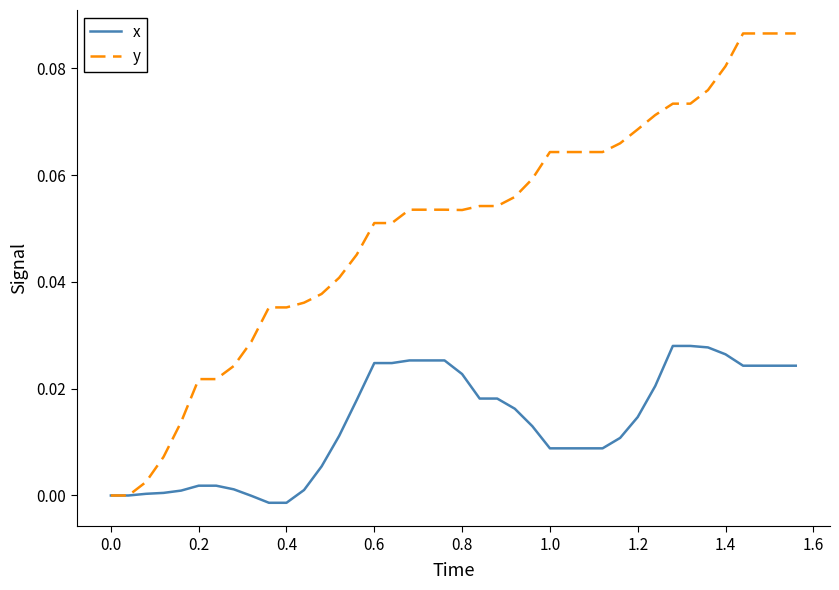

Which series has the largest total across all categories?

y